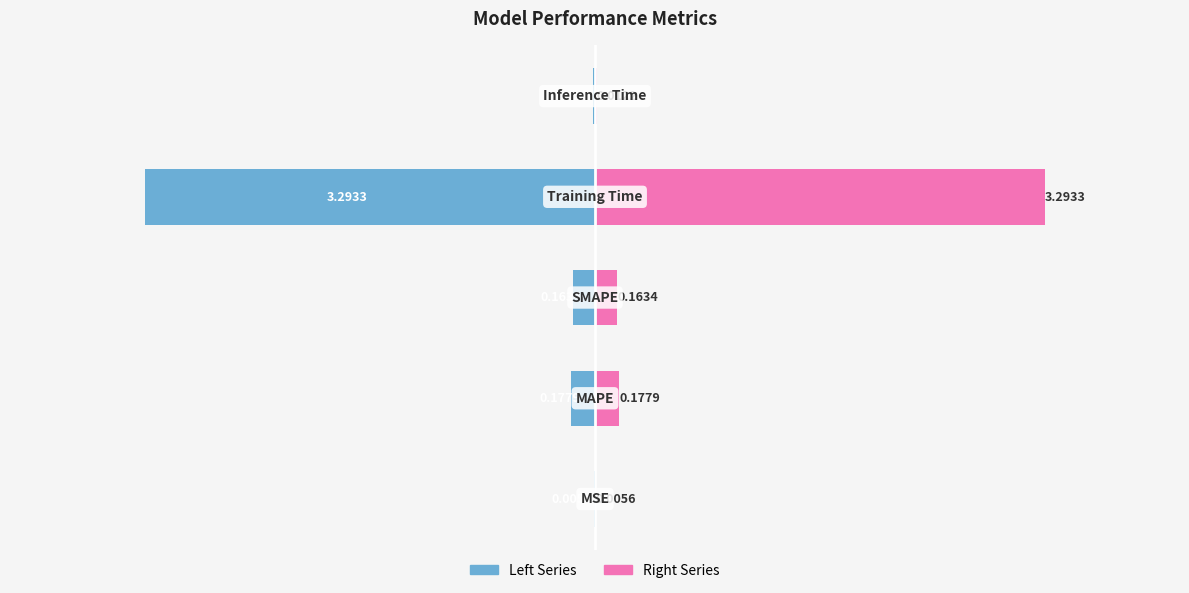

What is the greatest value displayed?

3.3